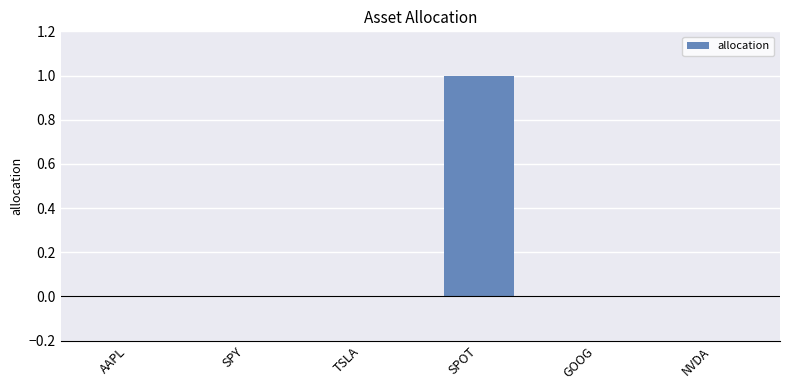

True or false: the data shows 0 at NVDA.

True